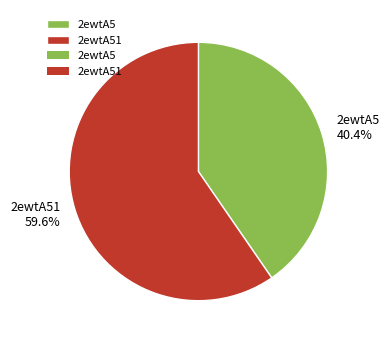

What is the total percentage of 2ewtA51 and 2ewtA5?

100.0%